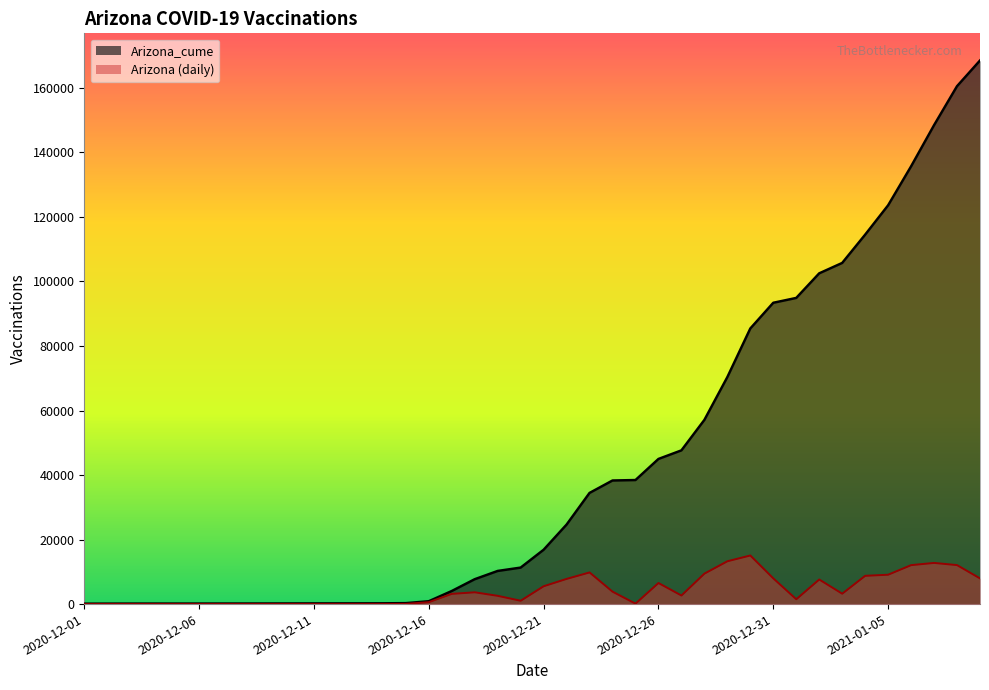

List the series in order of their peak value, highest first.

Arizona_cume, Arizona